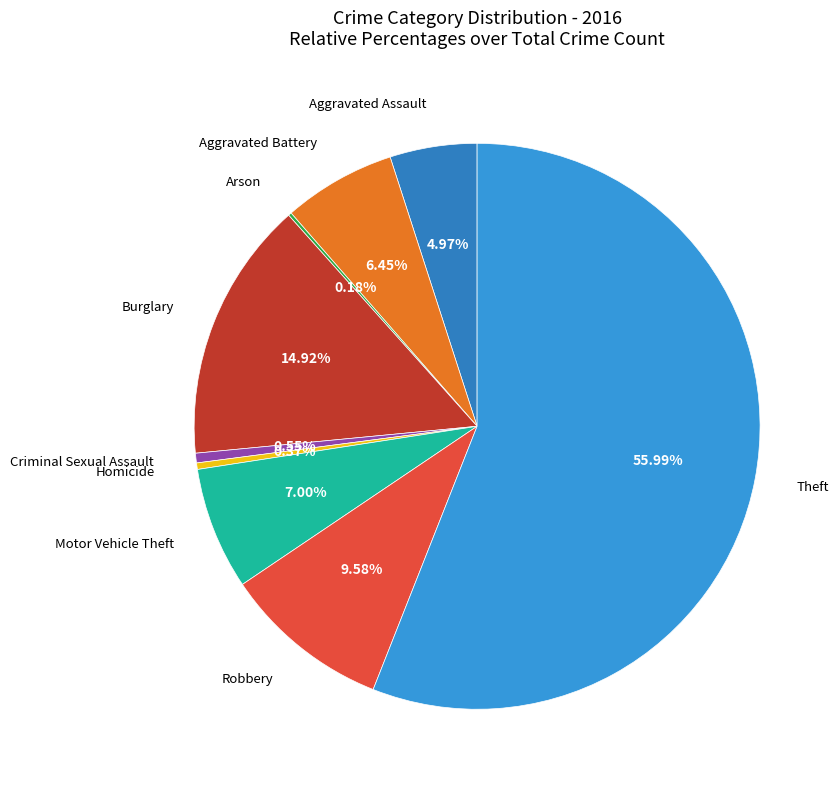

To the nearest percent, what is the difference between the largest and smallest slice percentages?

56%